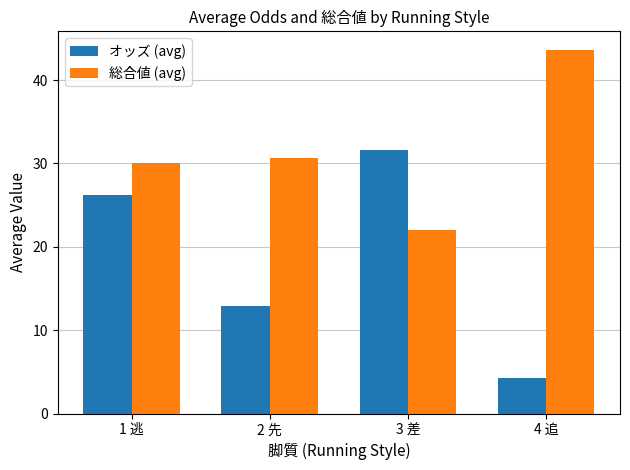

How many bars are there in each group?

2